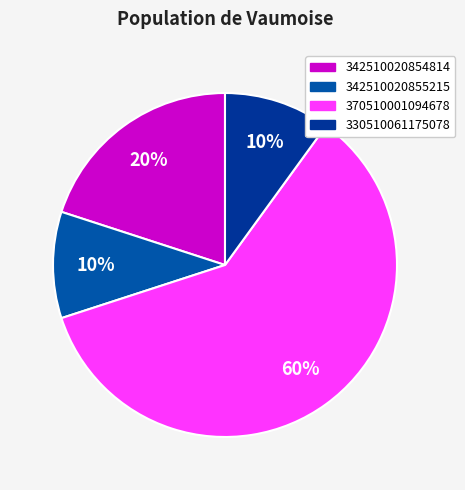

Is it true that 342510020854814 is 25% of the pie?

False